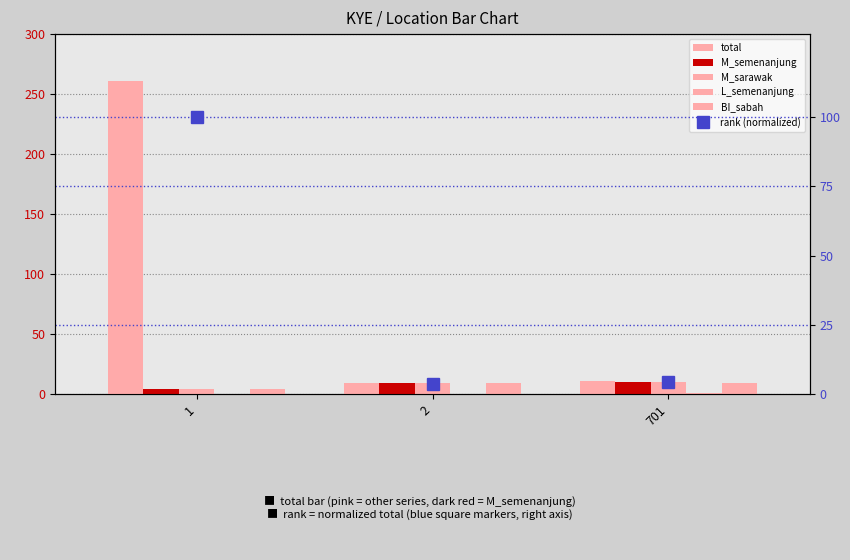

Which series has the widest spread of values?

total